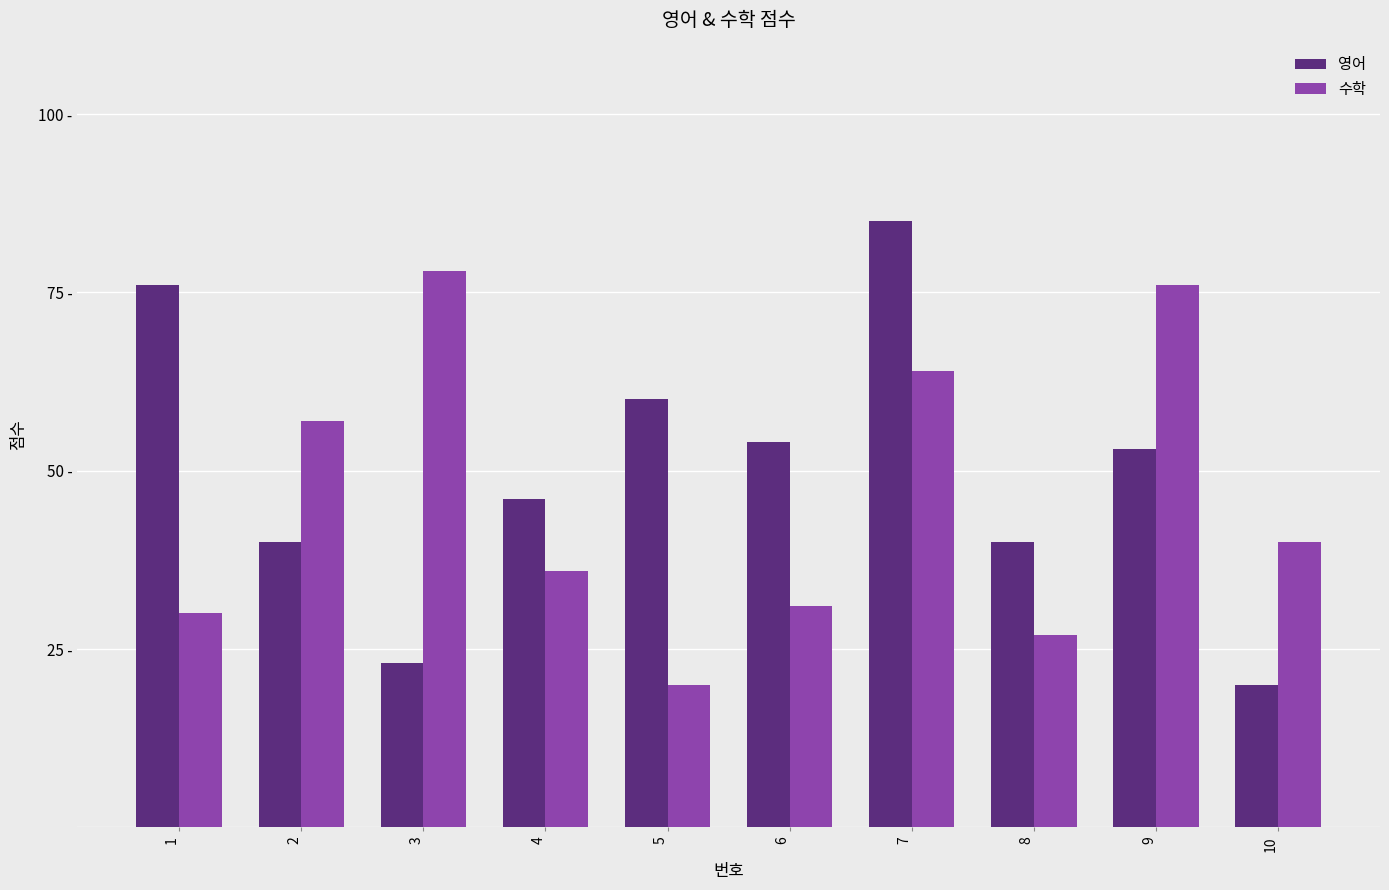

The 영어 series shows 66 at 4. True or false?

False